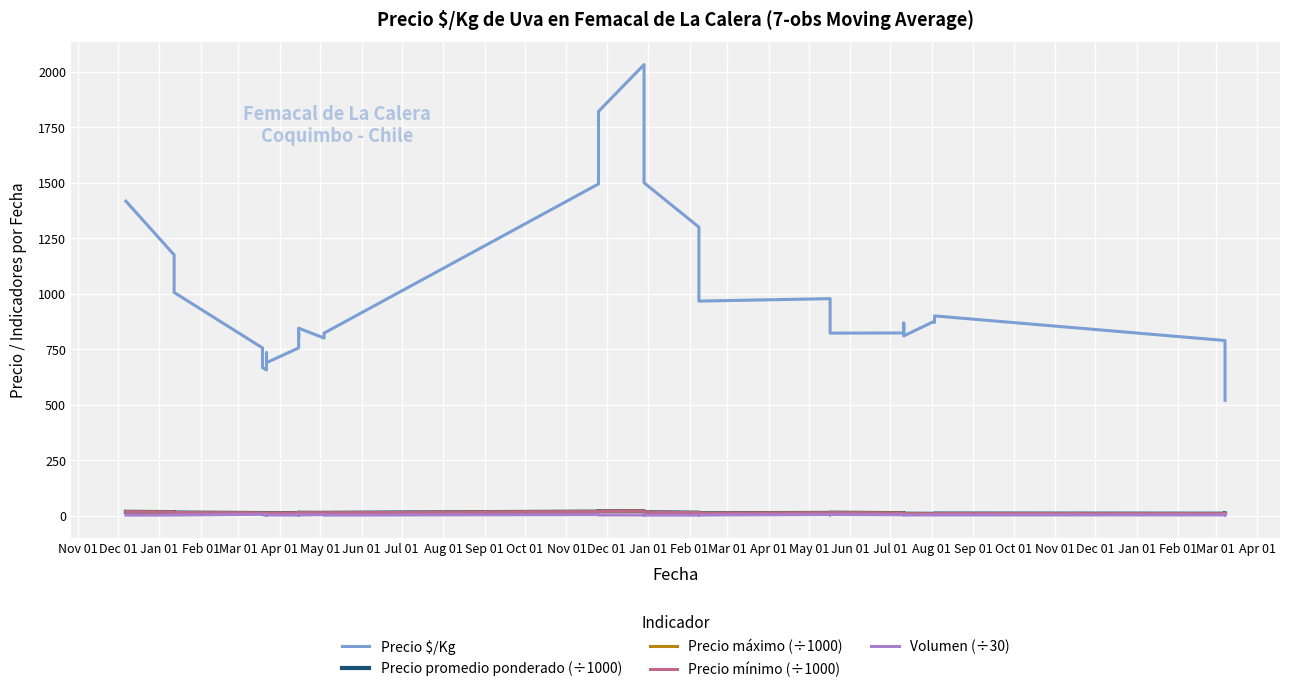

Reading left to right, what are all the values shown in this chart?

Precio $/Kg: 1417.0	1175.0	1005.7	755.7	667.0	656.3	723.0	723.0	733.7	689.0	755.7	777.7	822.3	800.0	844.7	800.0	822.3	822.3	1494.7	1821.3	2032.3	1615.7	1500.0	1300.0	1133.3	966.7	977.7	866.7	822.3	823.0	867.3	849.3	809.7	876.3	872.0	900.0	789.0	698.3	565.0	519.0
Precio promedio ponderado (÷1000): 17.0	15.5	13.7	11.3	10.0	9.8	10.8	10.8	11.0	10.3	11.3	11.7	12.3	12.0	12.7	12.0	12.3	12.3	17.8	19.7	20.3	16.2	15.0	13.0	12.0	10.3	12.0	12.0	13.0	10.8	10.8	8.7	8.3	7.7	8.2	9.0	8.3	8.8	8.8	9.3
Precio máximo (÷1000): 17.0	15.5	13.7	11.3	10.0	10.0	11.0	11.0	11.0	10.3	11.3	11.7	12.3	12.0	12.7	12.0	12.3	12.3	18.0	20.0	20.7	16.3	15.0	13.0	12.0	10.3	12.0	12.0	13.0	11.0	11.0	9.0	8.7	8.0	8.3	9.0	8.3	9.0	9.0	9.7
Precio mínimo (÷1000): 17.0	15.5	13.7	11.3	10.0	9.7	10.7	10.7	11.0	10.3	11.3	11.7	12.3	12.0	12.7	12.0	12.3	12.3	17.7	19.3	20.0	16.0	15.0	13.0	12.0	10.3	12.0	12.0	13.0	10.7	10.7	8.3	8.0	7.3	8.0	9.0	8.3	8.7	8.7	9.0
Volumen (÷30): 1.9	2.3	2.3	5.7	3.3	2.2	2.3	1.7	2.8	2.7	2.0	2.3	4.8	2.3	2.3	4.3	5.0	1.9	4.2	2.6	2.5	2.8	2.0	1.9	2.7	2.3	4.5	2.5	4.8	3.3	4.2	2.6	2.3	2.8	2.8	2.5	2.8	2.5	1.7	2.5